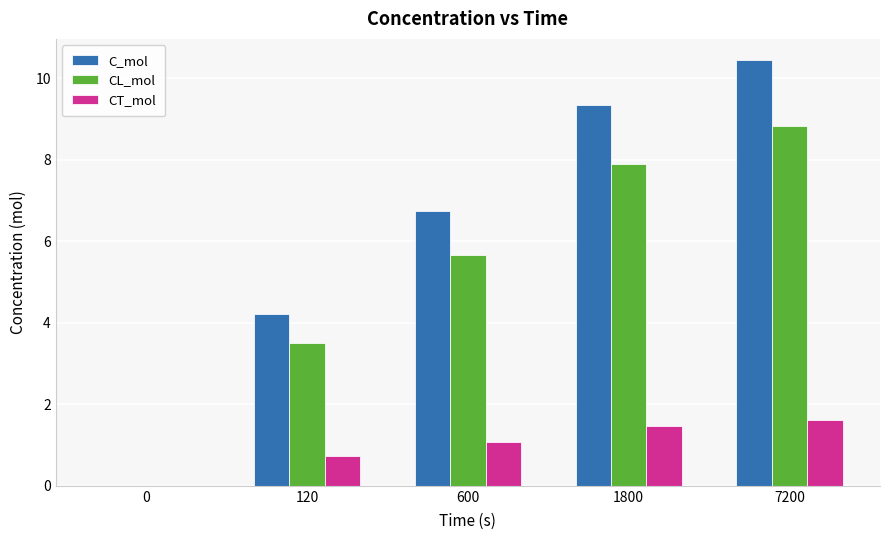

The value of CT_mol at 0 is 1.0. True or false?

False